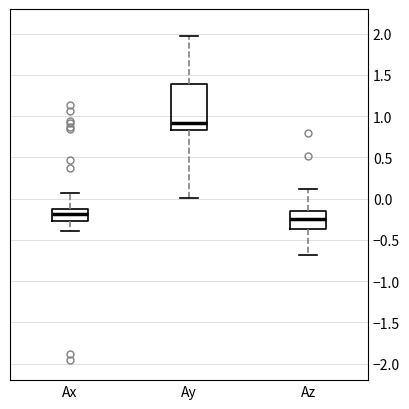

Reading left to right, read every box against the y-axis: the position of its median line, the range the box covers, and the ends of its whiskers. The values are not printed on the chart, so give them approximately, as read against the axis.

Ax: median -0.20, box -0.25 to -0.10, whiskers -0.40 to 0.05
Ay: median 0.90, box 0.85 to 1.40, whiskers 0.00 to 1.95
Az: median -0.25, box -0.35 to -0.15, whiskers -0.70 to 0.10